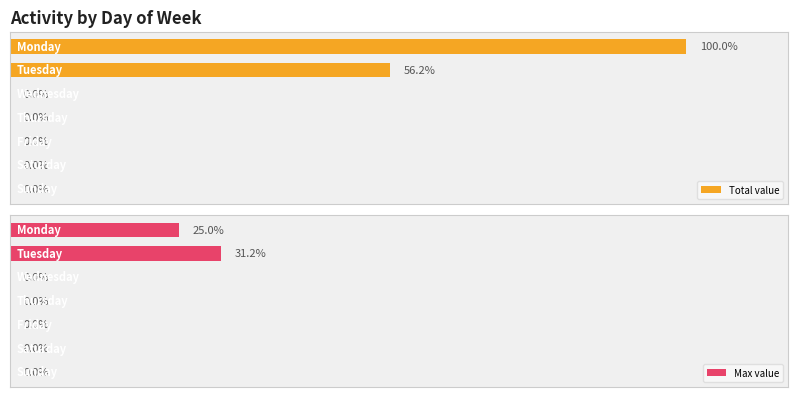

Rank the series by their average value, from lowest to highest.

Max value, Total value